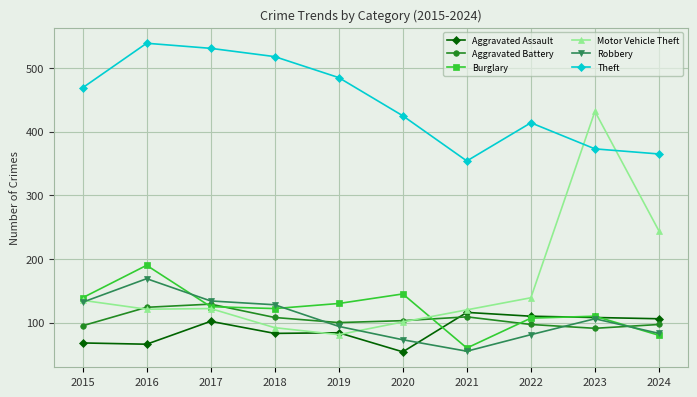

Between 2015 and 2020, which series saw the biggest shift?

Robbery